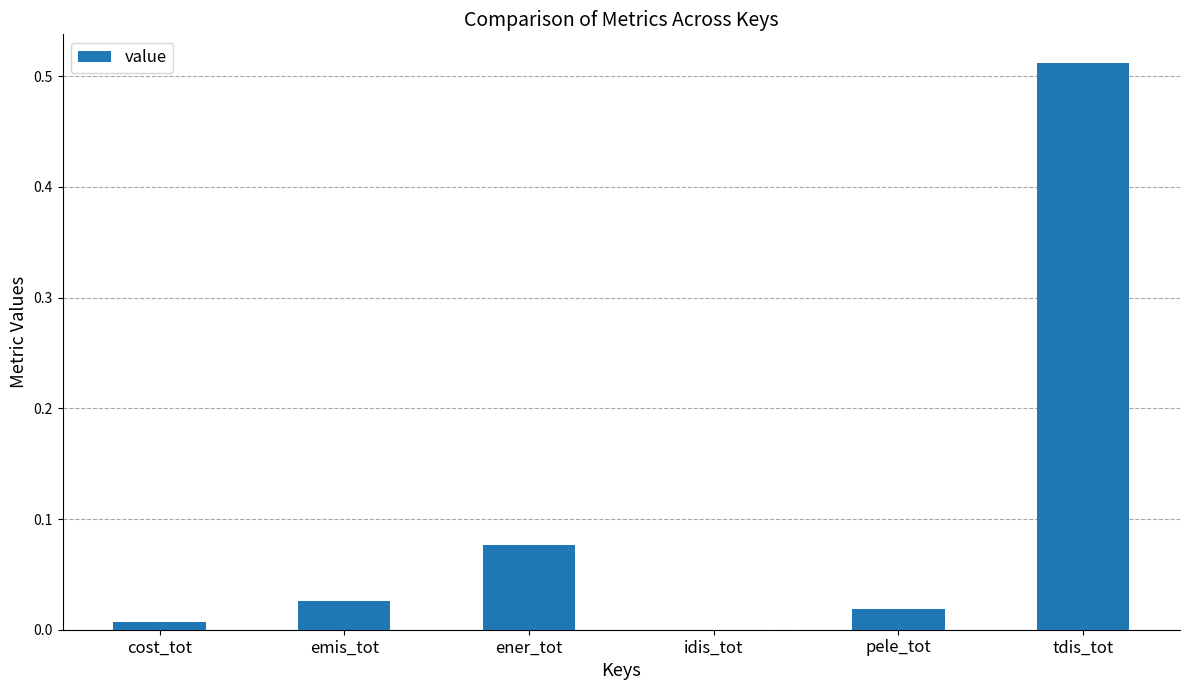

Between pele_tot and cost_tot, which is larger?

pele_tot